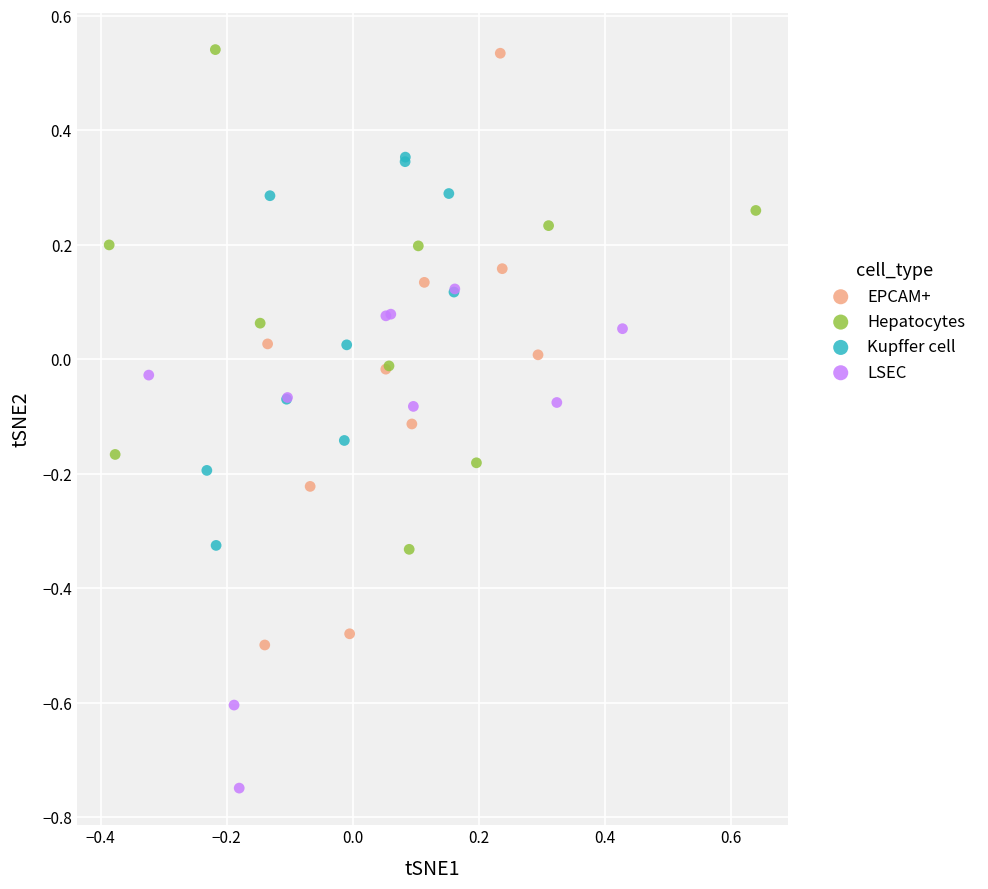

Which series has the widest spread of Y values?

EPCAM+